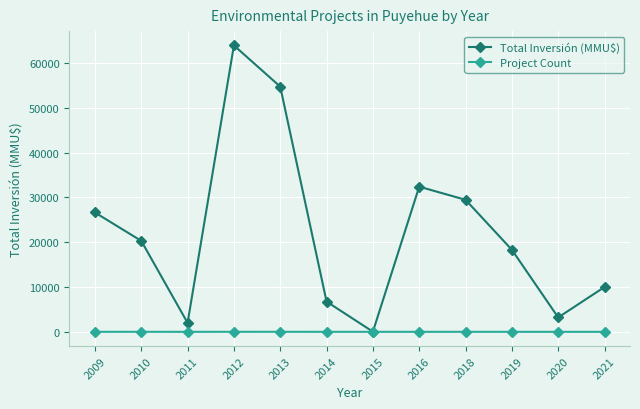

Which category has the highest value across all series?

2012